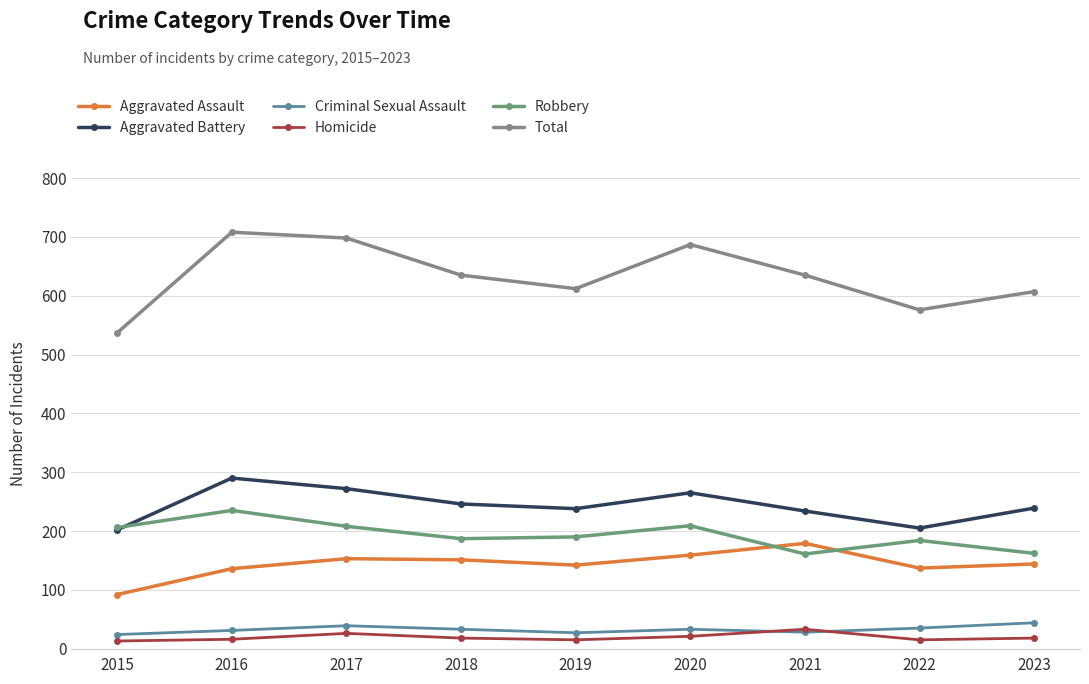

Is the value of Criminal Sexual Assault at 2015 greater than the value of Homicide at 2022?

Yes